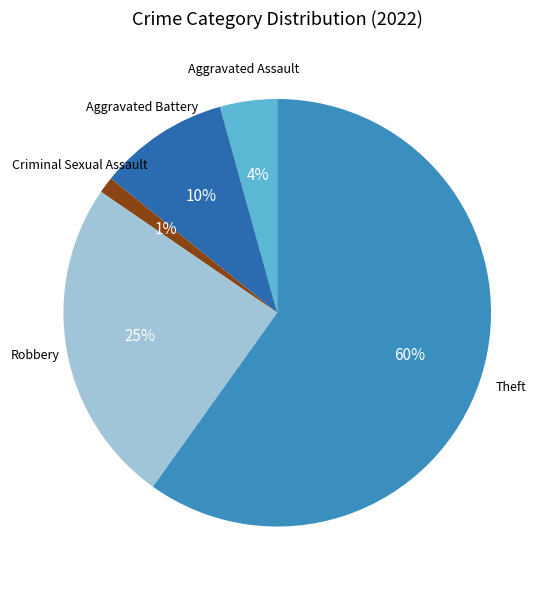

Is there a majority slice in this chart?

Yes